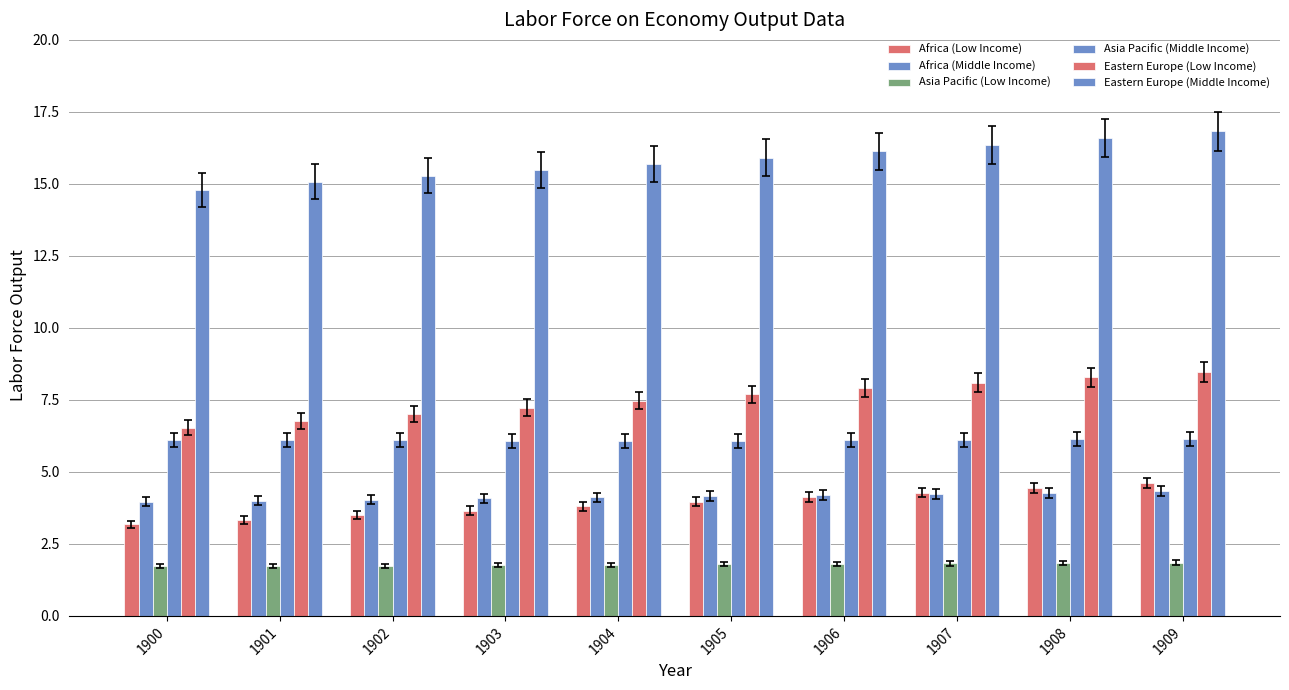

How many bars are there in each group?

6